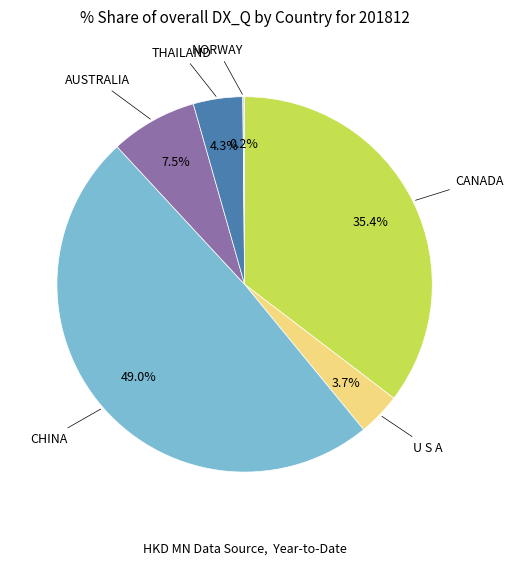

Is there any slice that represents more than half of the pie?

No